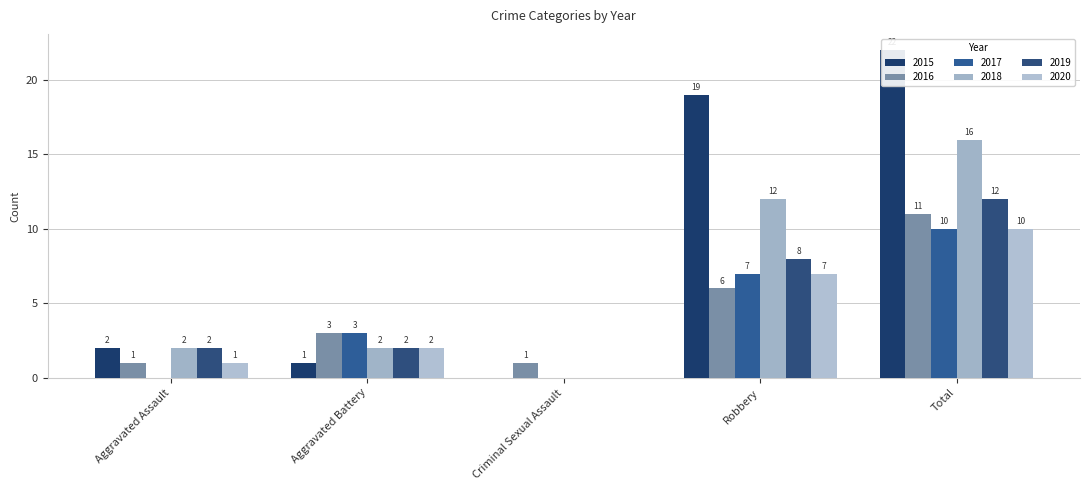

How many bars are there in each group?

6